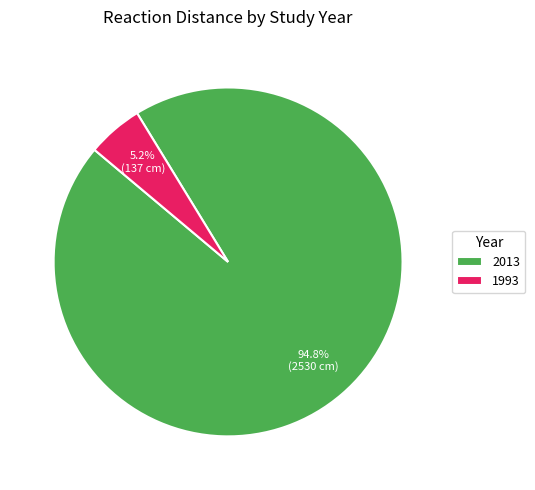

Is there any slice that represents more than half of the pie?

Yes